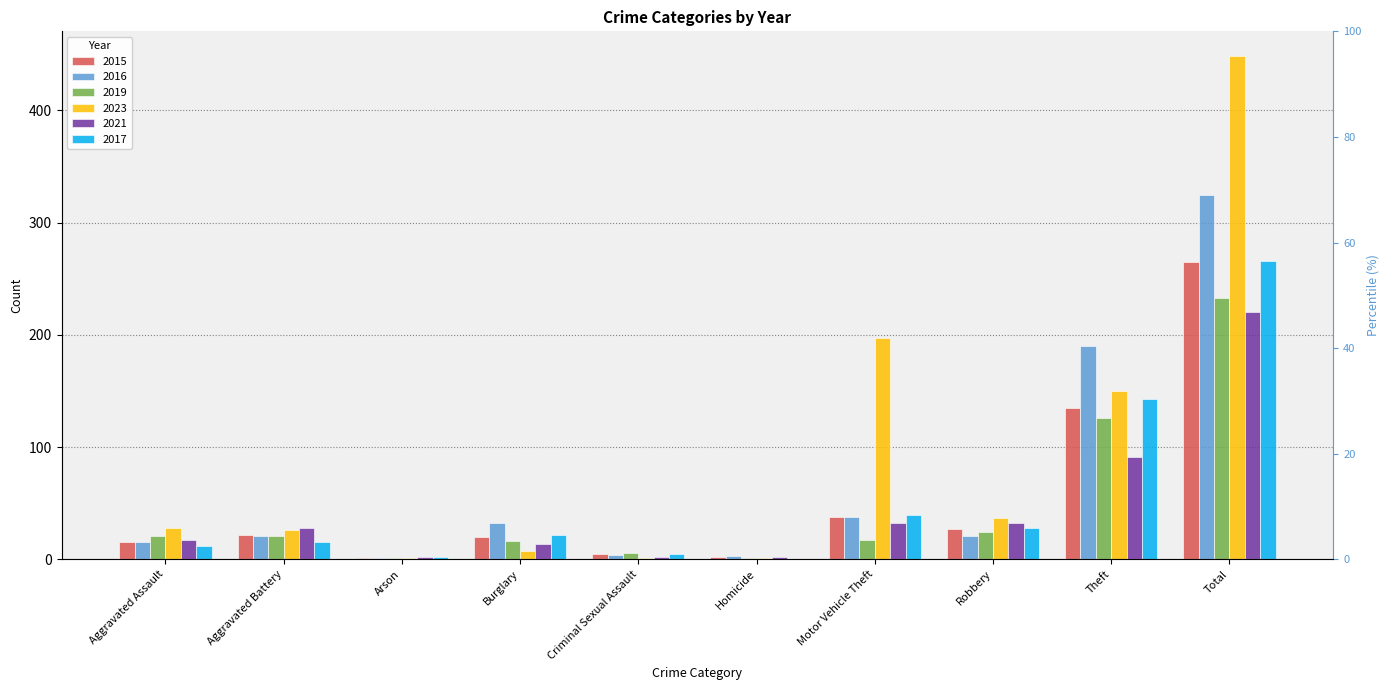

Reading left to right, extract all data points from this chart.

2015: Aggravated Assault=15	Aggravated Battery=22	Arson=1	Burglary=20	Criminal Sexual Assault=5	Homicide=2	Motor Vehicle Theft=38	Robbery=27	Theft=135	Total=265
2016: Aggravated Assault=15	Aggravated Battery=21	Arson=1	Burglary=32	Criminal Sexual Assault=4	Homicide=3	Motor Vehicle Theft=38	Robbery=21	Theft=190	Total=325
2019: Aggravated Assault=21	Aggravated Battery=21	Arson=1	Burglary=16	Criminal Sexual Assault=6	Homicide=1	Motor Vehicle Theft=17	Robbery=24	Theft=126	Total=233
2023: Aggravated Assault=28	Aggravated Battery=26	Arson=1	Burglary=7	Criminal Sexual Assault=1	Homicide=1	Motor Vehicle Theft=197	Robbery=37	Theft=150	Total=448
2021: Aggravated Assault=17	Aggravated Battery=28	Arson=2	Burglary=14	Criminal Sexual Assault=2	Homicide=2	Motor Vehicle Theft=32	Robbery=32	Theft=91	Total=220
2017: Aggravated Assault=12	Aggravated Battery=15	Arson=2	Burglary=22	Criminal Sexual Assault=5	Homicide=0	Motor Vehicle Theft=39	Robbery=28	Theft=143	Total=266